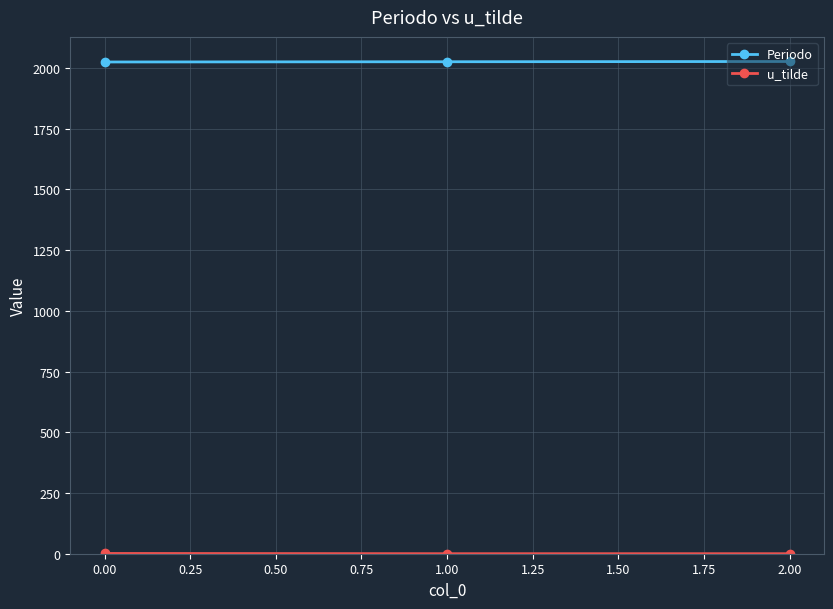

Count the number of data series in this chart.

2